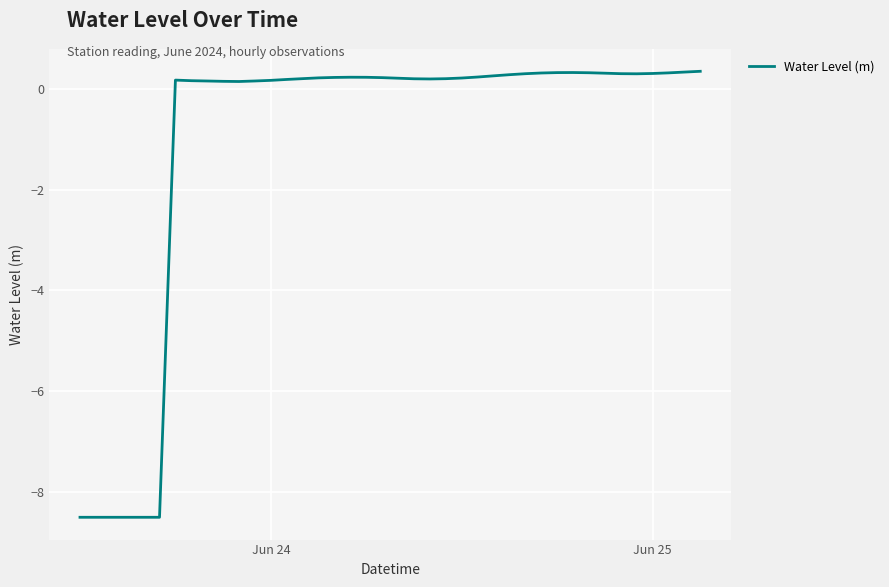

What is the minimum value shown in the chart?

-8.5